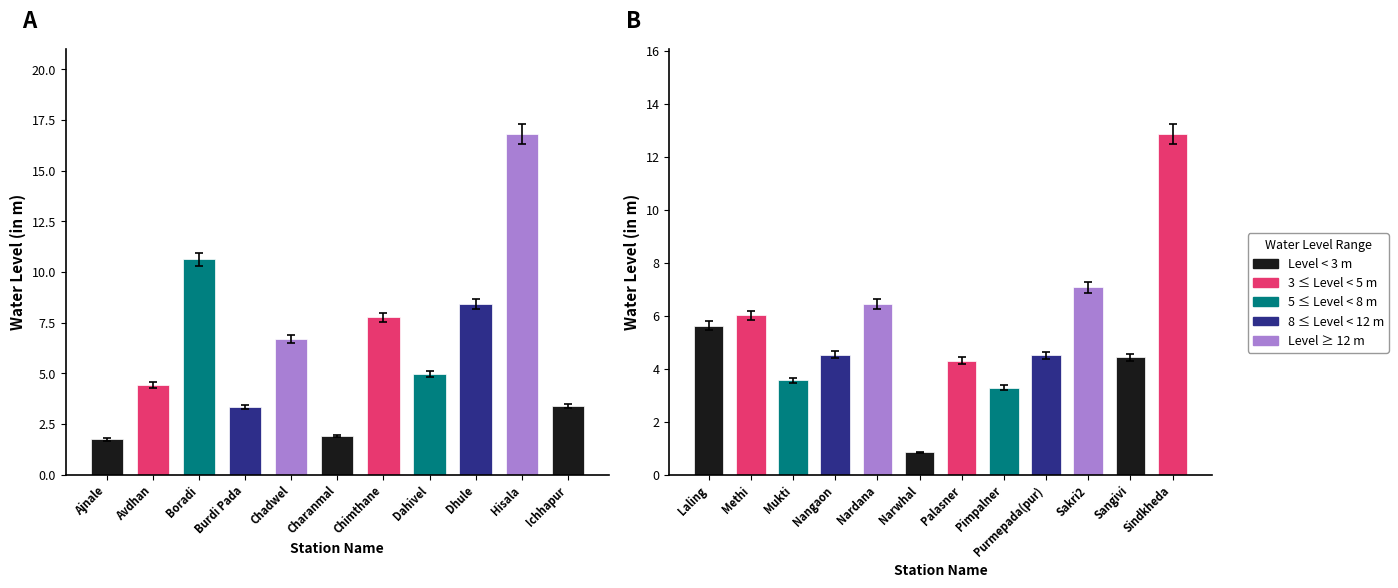

Rank the categories by value from highest to lowest.

Hisala, Sindkheda, Boradi, Dhule, Chimthane, Sakri2, Chadwel, Nardana, Methi, Laling, Dahivel, Nangaon, Purmepada(pur), Sangivi, Avdhan, Palasner, Mukti, Ichhapur, Burdi Pada, Pimpalner, Charanmal, Ajnale, Narwhal